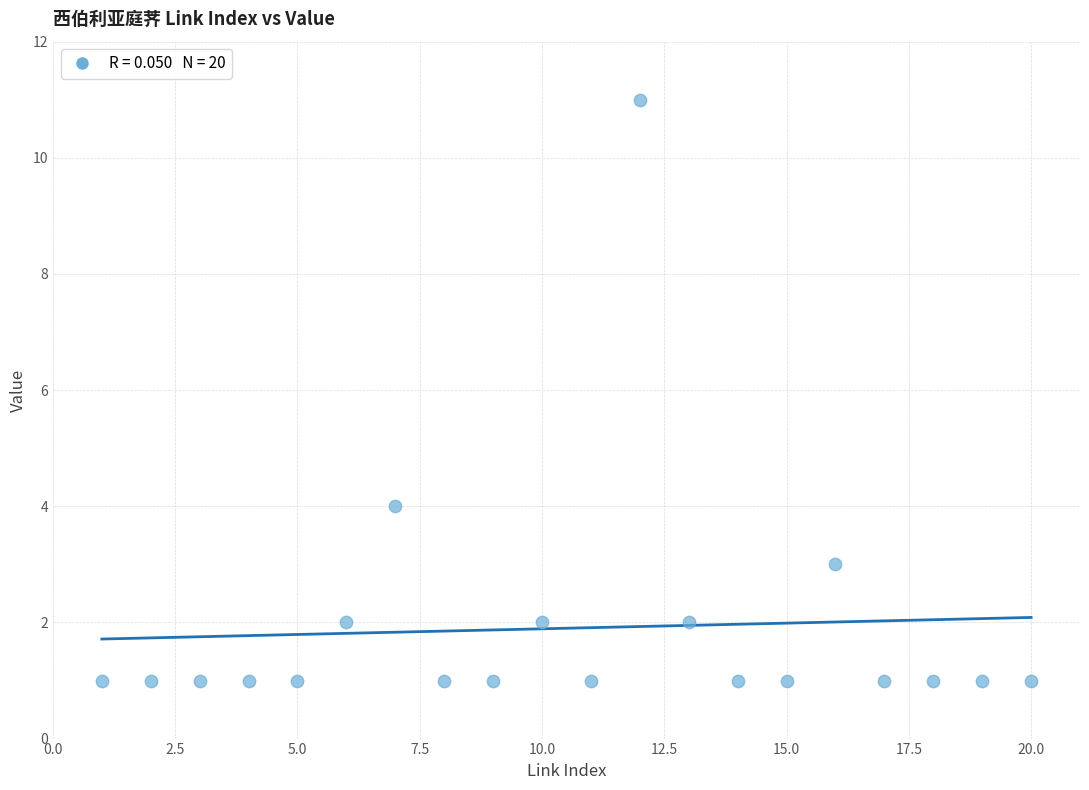

What is the range of X values (max minus min)?

19